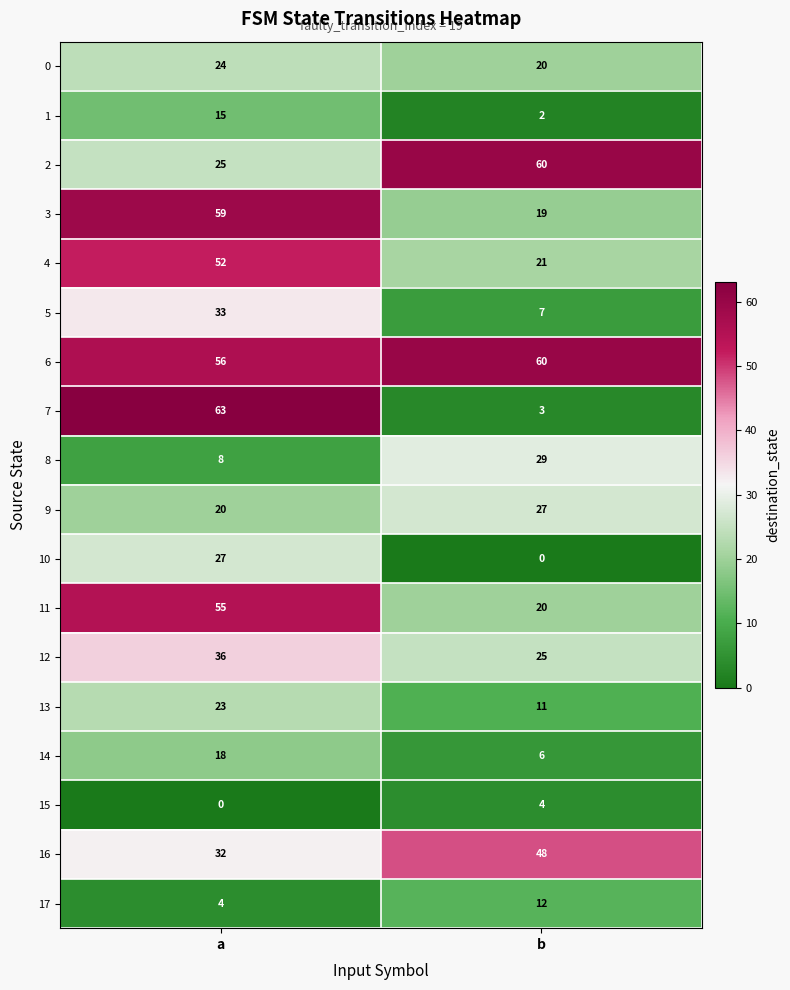

What is the approximate value of 3 at a, to the nearest 5?

60